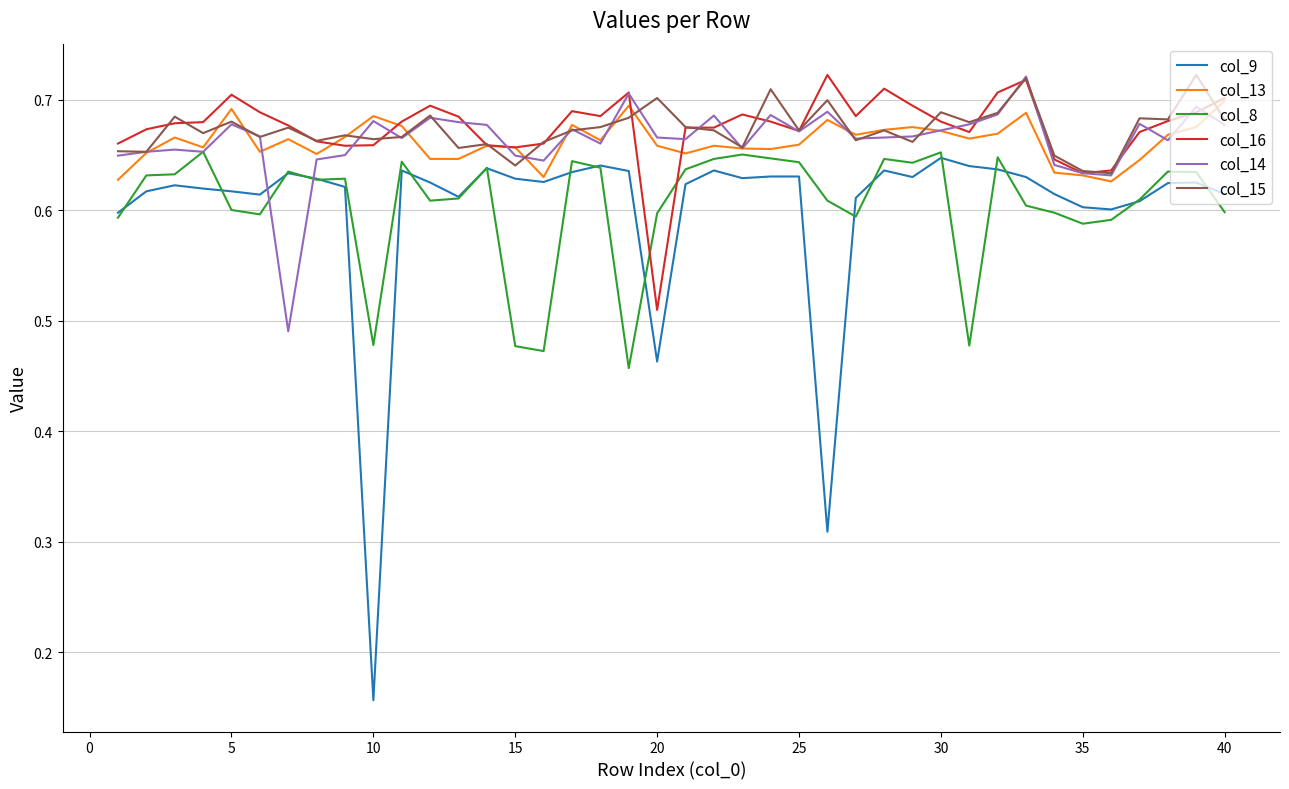

After their last crossing, which series has the higher values: col_9 or col_14?

col_14